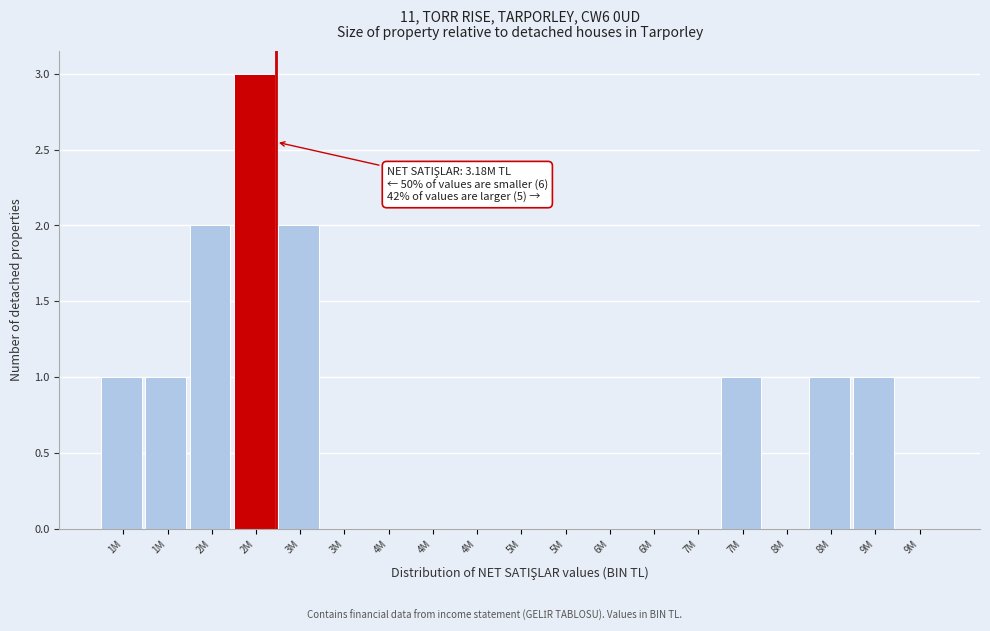

How many distinct data groups are displayed?

1